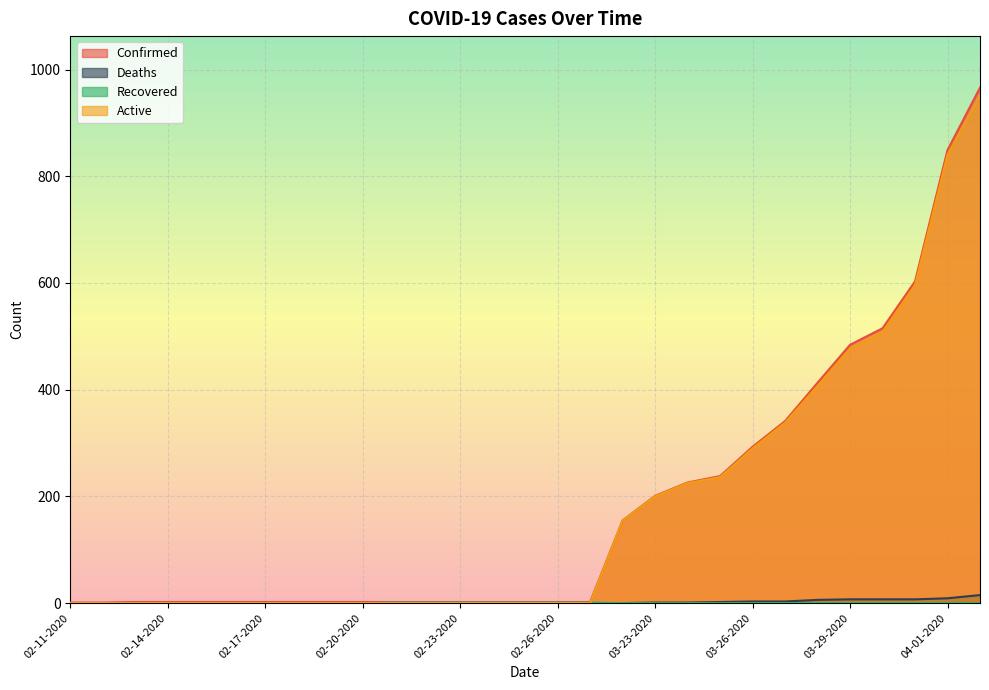

Where is Deaths nearest to the value 7?

03-29-2020